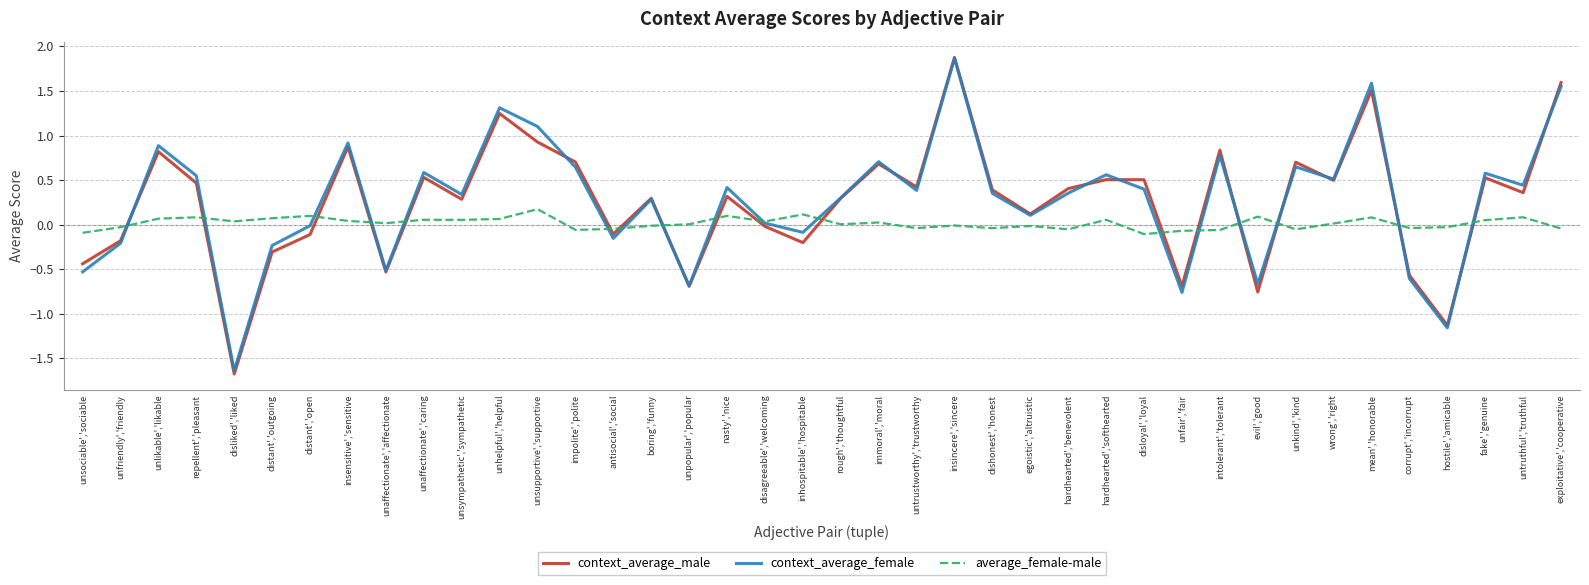

Between which two adjacent categories do context_average_female and average_female-male first intersect?

unfriendly','friendly and unlikable','likable